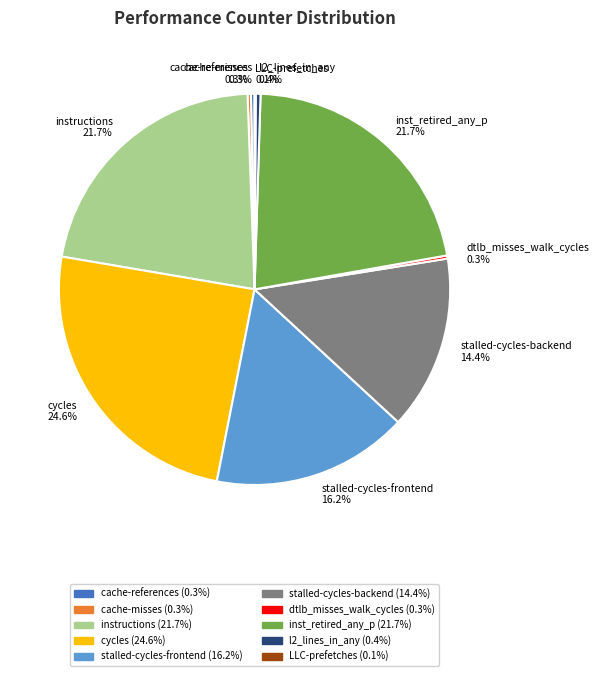

Combined, what portion of the pie is cycles and cache-references?

24.9%